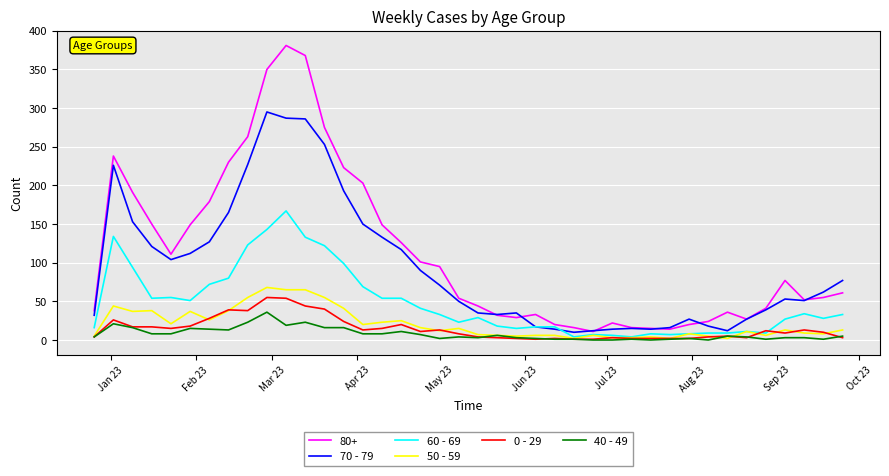

True or false: 40 - 49 and 70 - 79 intersect in this chart.

False